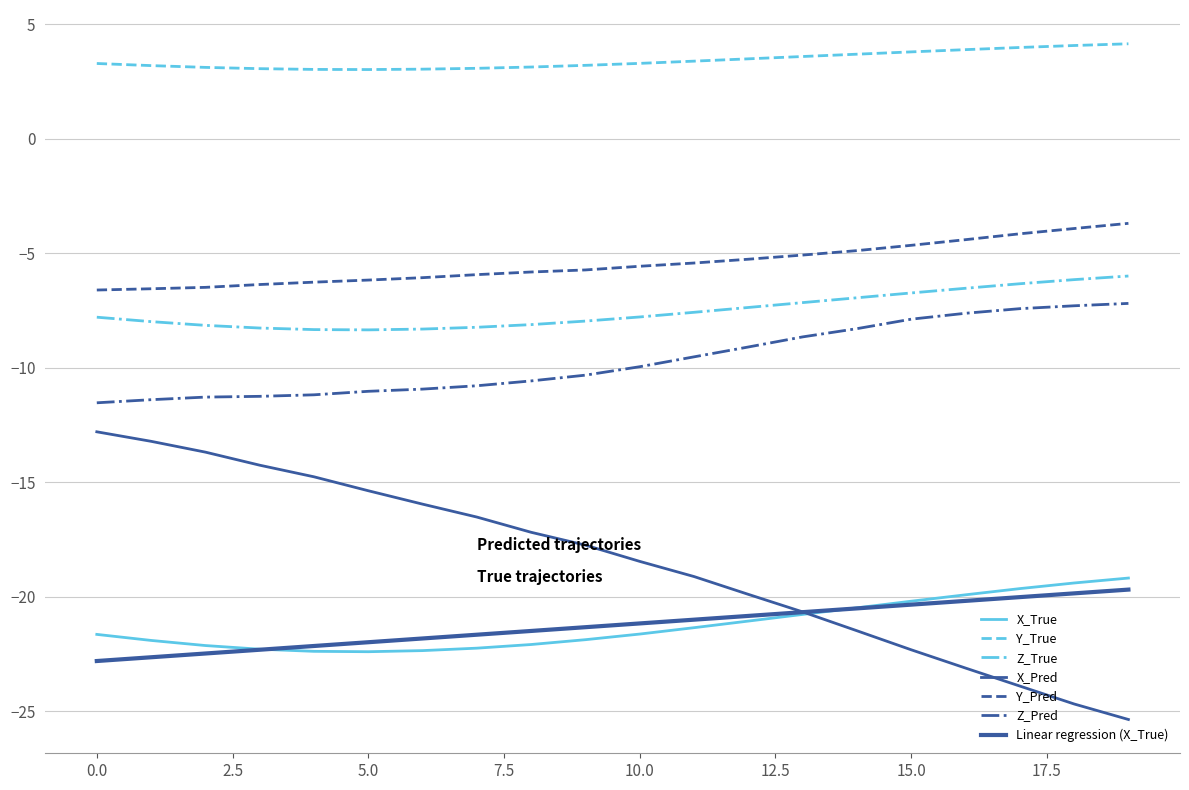

Reading right to left, transcribe all the data shown in this chart.

X_True: -19.2	-19.4	-19.6	-19.9	-20.2	-20.5	-20.8	-21.1	-21.4	-21.6	-21.9	-22.1	-22.2	-22.4	-22.4	-22.4	-22.3	-22.1	-21.9	-21.6
Y_True: 4.1	4.1	4.0	3.9	3.8	3.7	3.6	3.5	3.4	3.3	3.2	3.1	3.1	3.0	3.0	3.0	3.1	3.1	3.2	3.3
Z_True: -6.0	-6.2	-6.3	-6.5	-6.7	-7.0	-7.2	-7.4	-7.6	-7.8	-8.0	-8.1	-8.2	-8.3	-8.4	-8.3	-8.3	-8.2	-8.0	-7.8
X_Pred: -25.4	-24.7	-23.9	-23.1	-22.3	-21.5	-20.7	-19.9	-19.1	-18.5	-17.7	-17.2	-16.5	-16.0	-15.4	-14.8	-14.3	-13.7	-13.2	-12.8
Y_Pred: -3.7	-3.9	-4.2	-4.4	-4.7	-4.9	-5.1	-5.3	-5.4	-5.6	-5.7	-5.8	-5.9	-6.1	-6.2	-6.3	-6.4	-6.5	-6.6	-6.6
Z_Pred: -7.2	-7.3	-7.4	-7.6	-7.9	-8.3	-8.7	-9.1	-9.5	-10.0	-10.3	-10.6	-10.8	-10.9	-11.0	-11.2	-11.3	-11.3	-11.4	-11.5